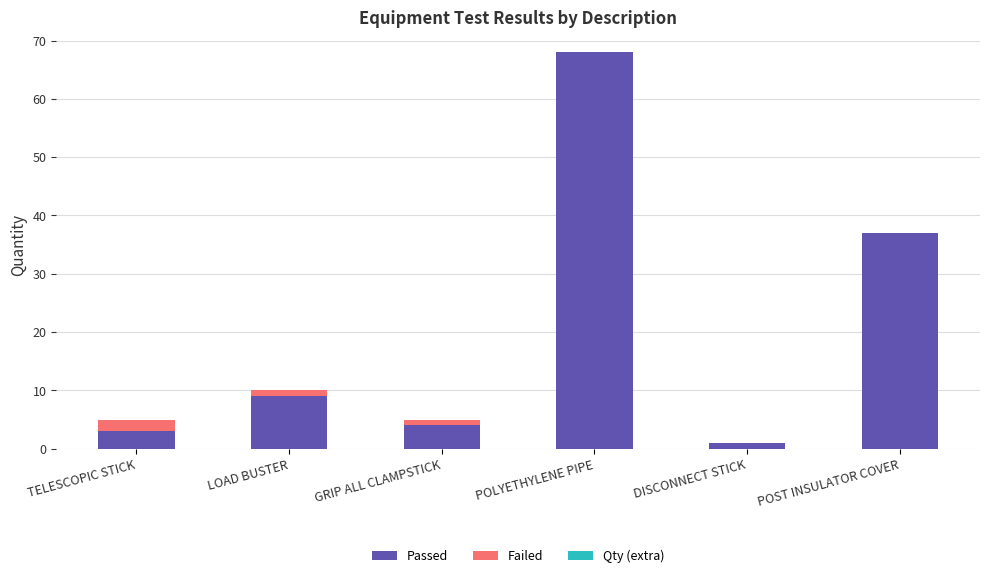

The value of Passed at GRIP ALL CLAMPSTICK is 4. True or false?

True